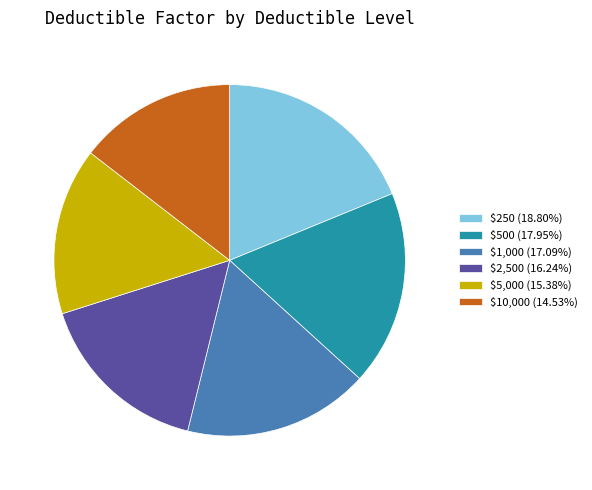

Does any single category account for the majority?

No